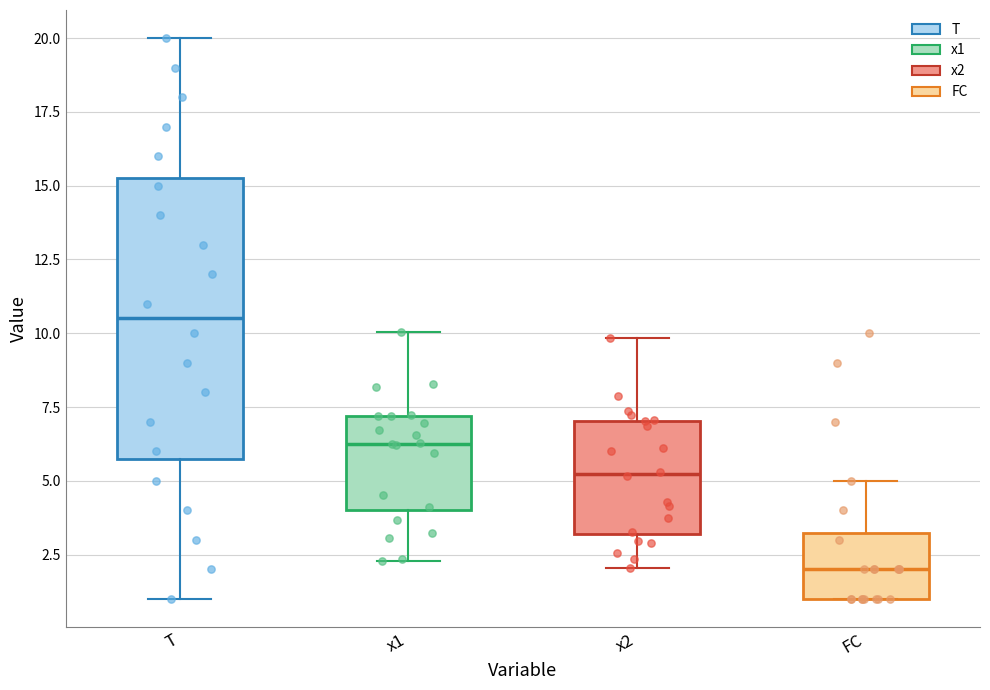

Reading left to right, transcribe this box plot: for each box, give where its median line is, the range the box spans, and where its two whiskers end, as read against the y-axis. The values are not printed on the chart, so give them approximately, as read against the axis.

T: median 10.5, box 6.0 to 15.5, whiskers 1.0 to 20.0
x1: median 6.5, box 4.0 to 7.0, whiskers 2.5 to 10.0
x2: median 5.0, box 3.0 to 7.0, whiskers 2.0 to 10.0
FC: median 2.0, box 1.0 to 3.5, whiskers 1.0 to 5.0